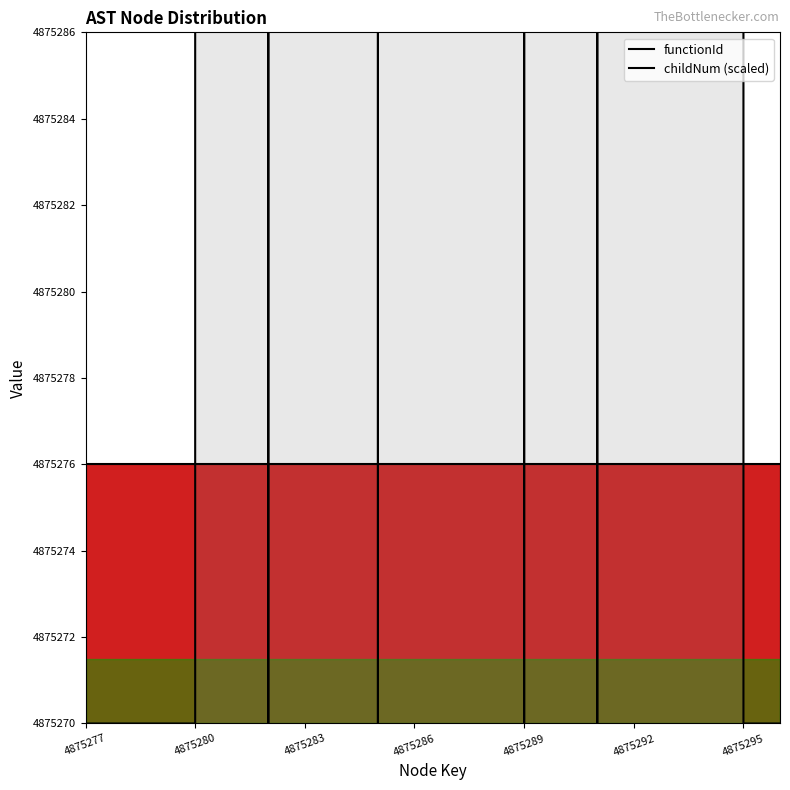

Which series changed the most between 11 and 19?

childNum (scaled)